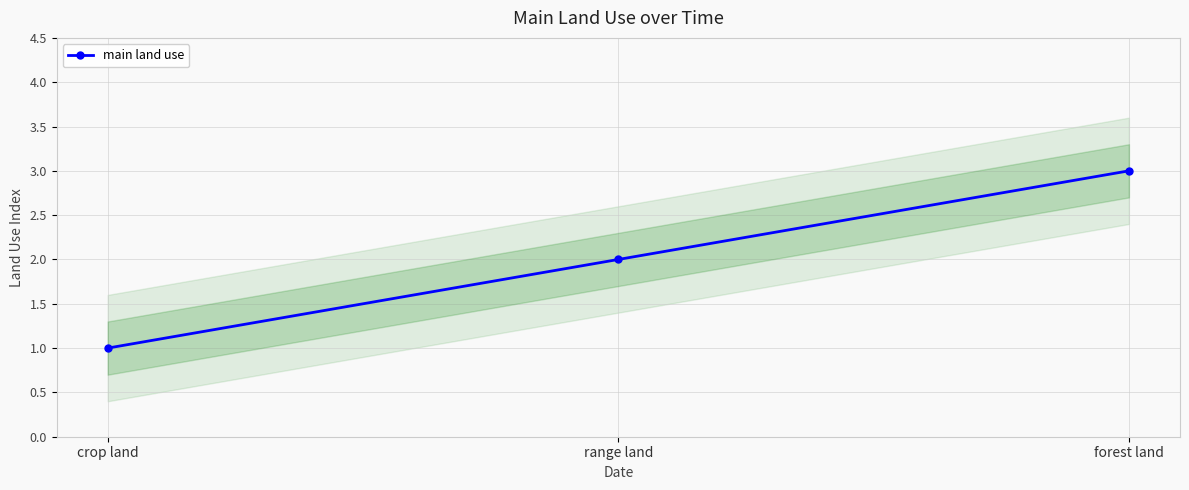

At which label does the data first exceed 2?

forest land